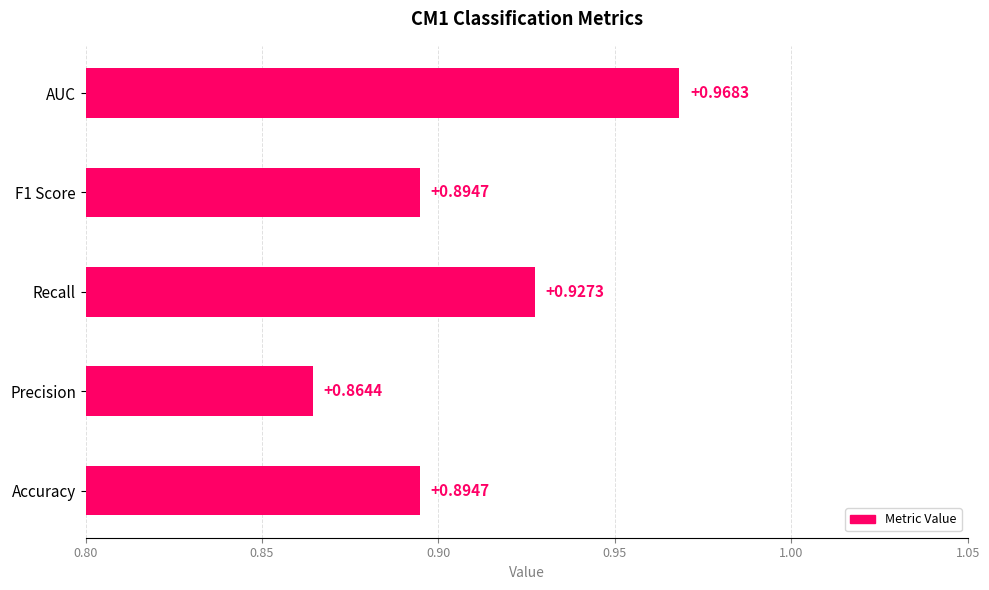

Which has a higher value, Recall or Precision?

Recall